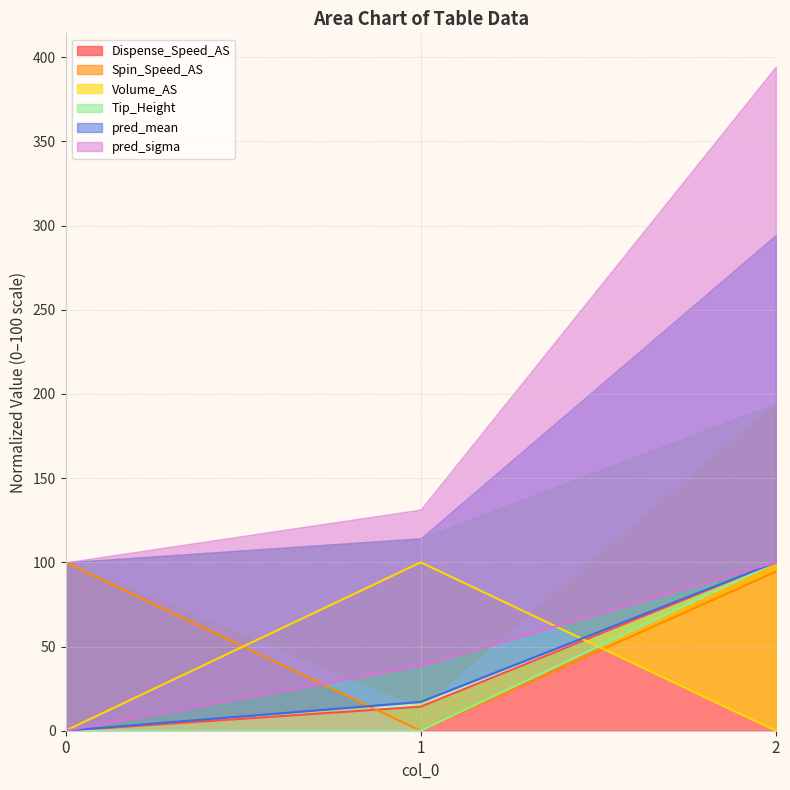

Is it true that Dispense_Speed_AS equals 22.0 at 1?

False